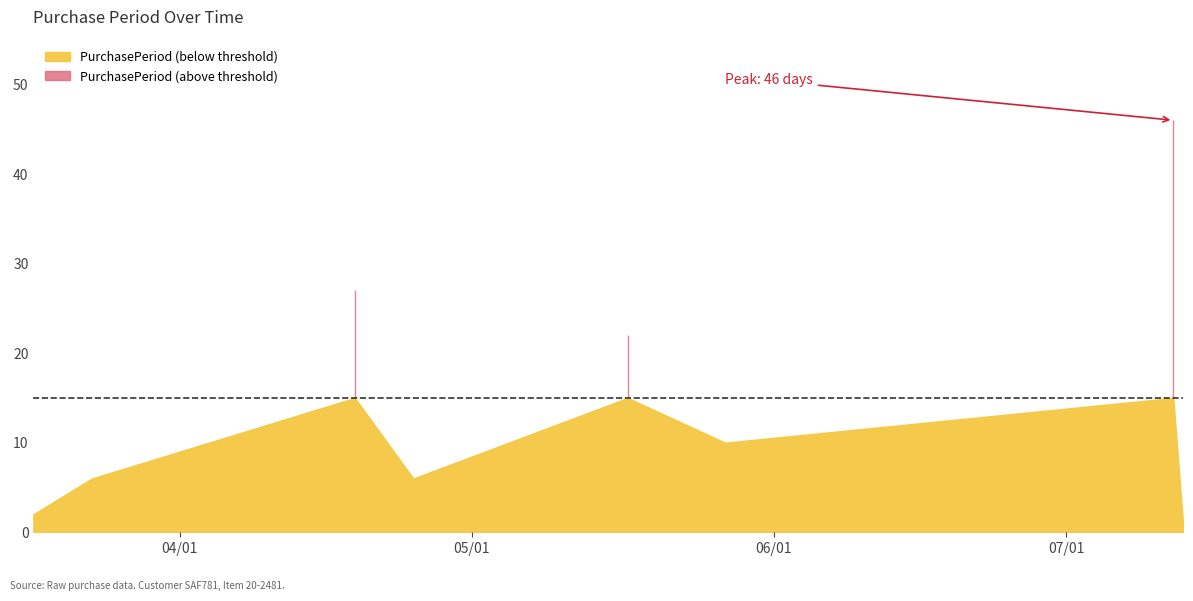

Rank the categories by value from highest to lowest.

2016-07-12, 2016-04-19, 2016-05-17, 2016-05-27, 2016-03-23, 2016-04-25, 2016-03-17, 2016-07-13